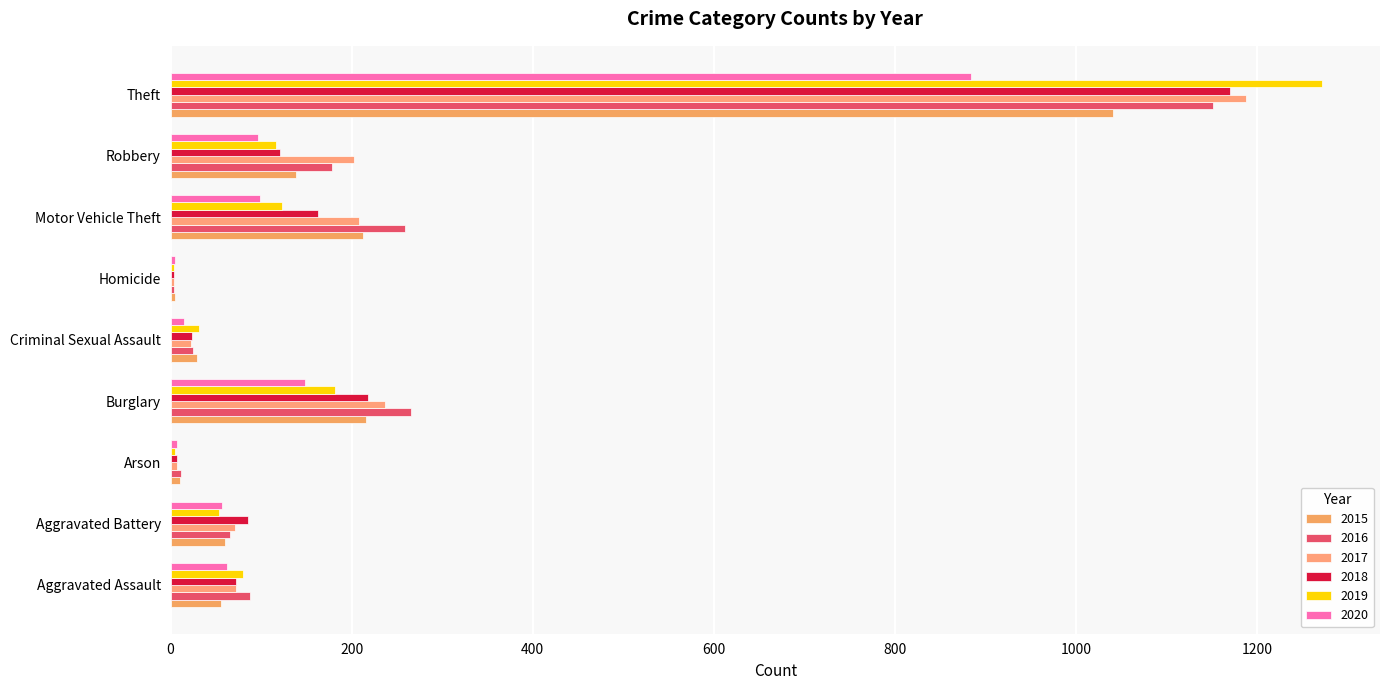

What is the sum of all 2017 values?

2011